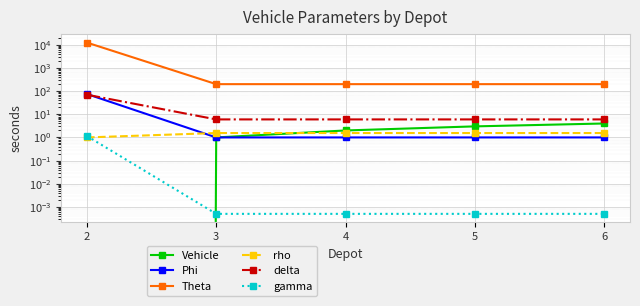

How many times do Phi and delta cross each other?

1